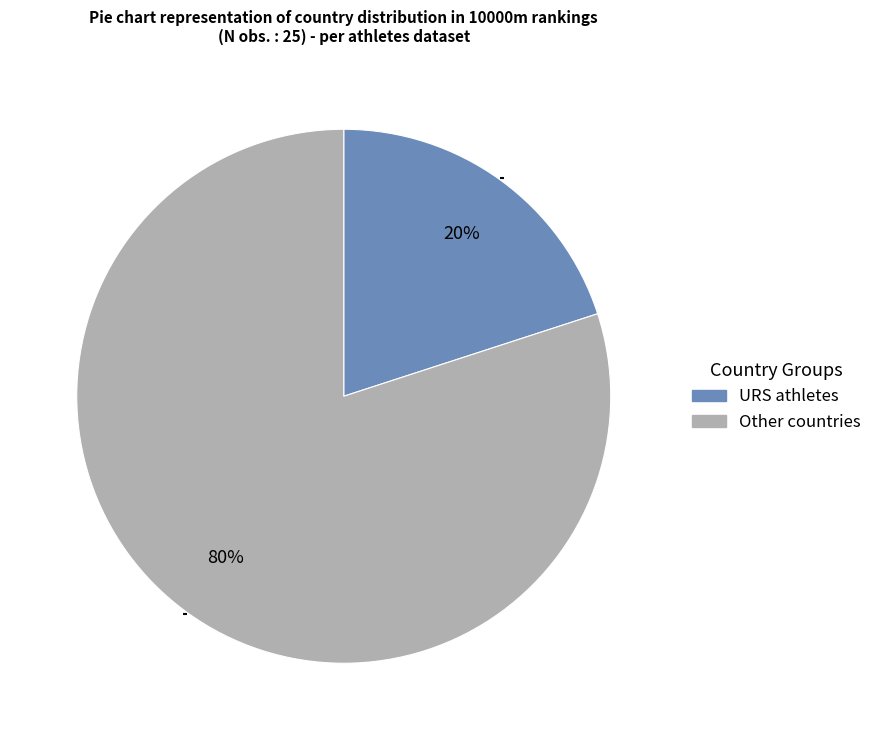

To the nearest percent, what is the average slice percentage?

50%